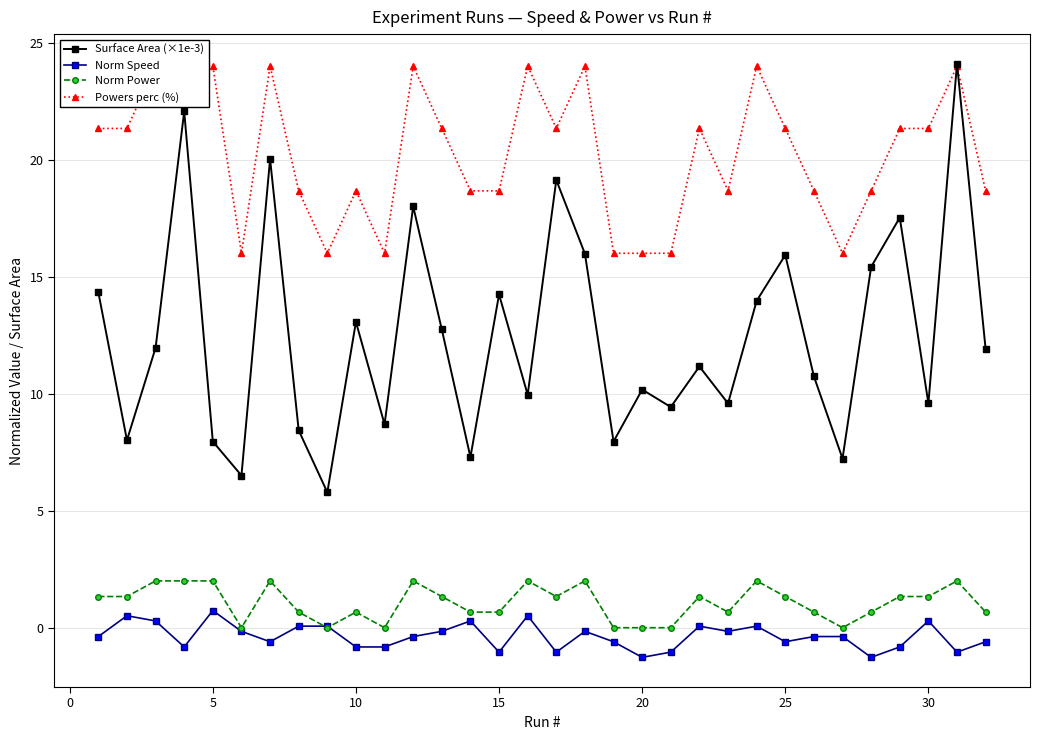

What are all the series names shown in the legend?

Surface Area (×1e-3), Norm Speed, Norm Power, Powers perc (%)